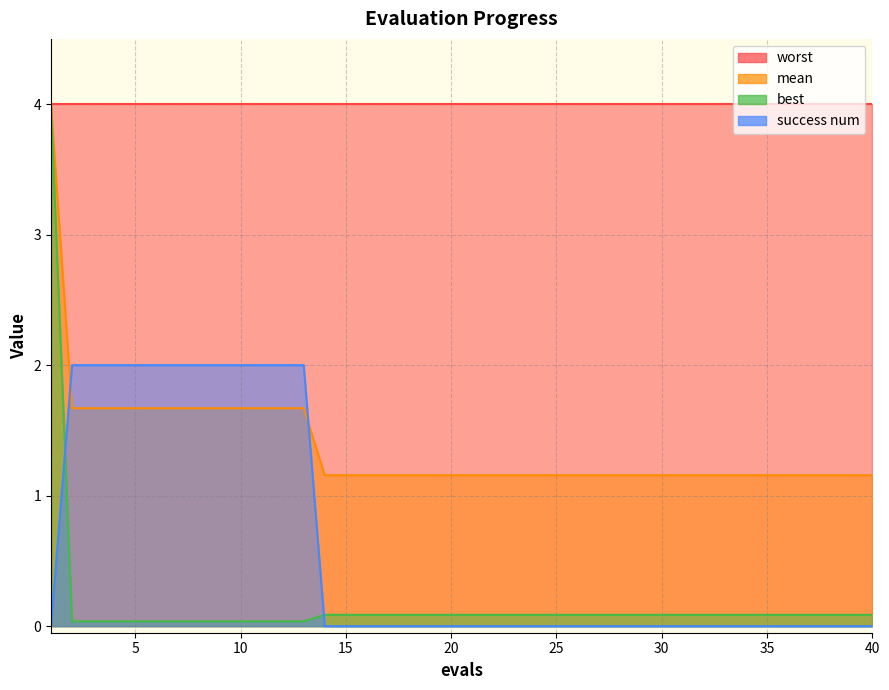

What is the value of the success num point at the 2nd from the left?

2.0